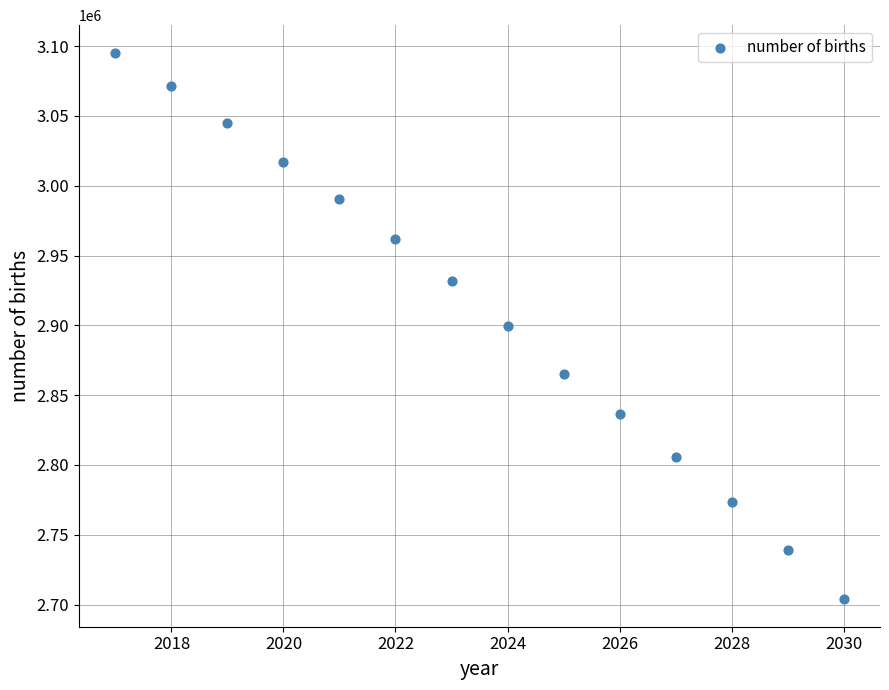

What is the range of X values (max minus min)?

13